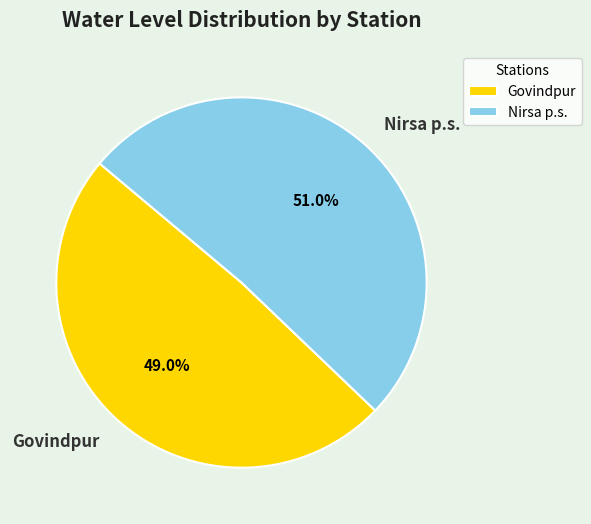

Combined, what portion of the pie is Nirsa p.s. and Govindpur?

100.0%